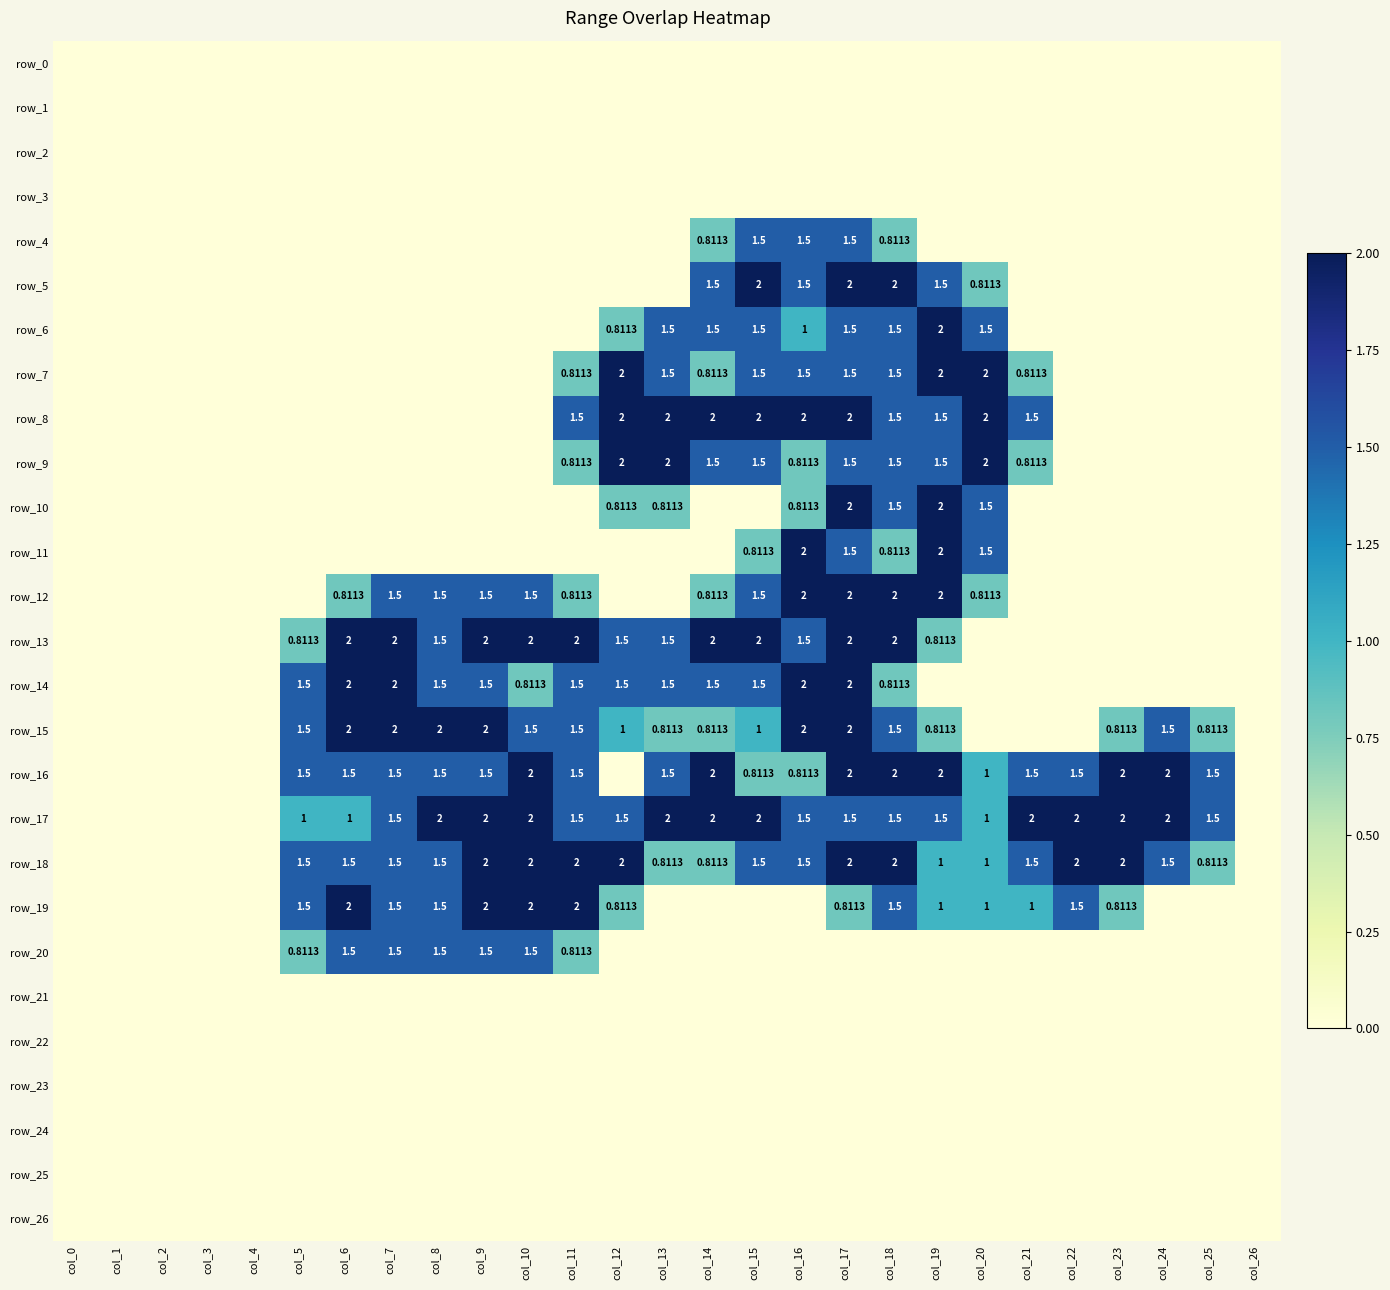

Reading left to right, what are all the values shown in this chart?

row_0: 0.0	0.0	0.0	0.0	0.0	0.0	0.0	0.0	0.0	0.0	0.0	0.0	0.0	0.0	0.0	0.0	0.0	0.0	0.0	0.0	0.0	0.0	0.0	0.0	0.0	0.0	0.0
row_1: 0.0	0.0	0.0	0.0	0.0	0.0	0.0	0.0	0.0	0.0	0.0	0.0	0.0	0.0	0.0	0.0	0.0	0.0	0.0	0.0	0.0	0.0	0.0	0.0	0.0	0.0	0.0
row_2: 0.0	0.0	0.0	0.0	0.0	0.0	0.0	0.0	0.0	0.0	0.0	0.0	0.0	0.0	0.0	0.0	0.0	0.0	0.0	0.0	0.0	0.0	0.0	0.0	0.0	0.0	0.0
row_3: 0.0	0.0	0.0	0.0	0.0	0.0	0.0	0.0	0.0	0.0	0.0	0.0	0.0	0.0	0.0	0.0	0.0	0.0	0.0	0.0	0.0	0.0	0.0	0.0	0.0	0.0	0.0
row_4: 0.0	0.0	0.0	0.0	0.0	0.0	0.0	0.0	0.0	0.0	0.0	0.0	0.0	0.0	0.8	1.5	1.5	1.5	0.8	0.0	0.0	0.0	0.0	0.0	0.0	0.0	0.0
row_5: 0.0	0.0	0.0	0.0	0.0	0.0	0.0	0.0	0.0	0.0	0.0	0.0	0.0	0.0	1.5	2.0	1.5	2.0	2.0	1.5	0.8	0.0	0.0	0.0	0.0	0.0	0.0
row_6: 0.0	0.0	0.0	0.0	0.0	0.0	0.0	0.0	0.0	0.0	0.0	0.0	0.8	1.5	1.5	1.5	1.0	1.5	1.5	2.0	1.5	0.0	0.0	0.0	0.0	0.0	0.0
row_7: 0.0	0.0	0.0	0.0	0.0	0.0	0.0	0.0	0.0	0.0	0.0	0.8	2.0	1.5	0.8	1.5	1.5	1.5	1.5	2.0	2.0	0.8	0.0	0.0	0.0	0.0	0.0
row_8: 0.0	0.0	0.0	0.0	0.0	0.0	0.0	0.0	0.0	0.0	0.0	1.5	2.0	2.0	2.0	2.0	2.0	2.0	1.5	1.5	2.0	1.5	0.0	0.0	0.0	0.0	0.0
row_9: 0.0	0.0	0.0	0.0	0.0	0.0	0.0	0.0	0.0	0.0	0.0	0.8	2.0	2.0	1.5	1.5	0.8	1.5	1.5	1.5	2.0	0.8	0.0	0.0	0.0	0.0	0.0
row_10: 0.0	0.0	0.0	0.0	0.0	0.0	0.0	0.0	0.0	0.0	0.0	0.0	0.8	0.8	0.0	0.0	0.8	2.0	1.5	2.0	1.5	0.0	0.0	0.0	0.0	0.0	0.0
row_11: 0.0	0.0	0.0	0.0	0.0	0.0	0.0	0.0	0.0	0.0	0.0	0.0	0.0	0.0	0.0	0.8	2.0	1.5	0.8	2.0	1.5	0.0	0.0	0.0	0.0	0.0	0.0
row_12: 0.0	0.0	0.0	0.0	0.0	0.0	0.8	1.5	1.5	1.5	1.5	0.8	0.0	0.0	0.8	1.5	2.0	2.0	2.0	2.0	0.8	0.0	0.0	0.0	0.0	0.0	0.0
row_13: 0.0	0.0	0.0	0.0	0.0	0.8	2.0	2.0	1.5	2.0	2.0	2.0	1.5	1.5	2.0	2.0	1.5	2.0	2.0	0.8	0.0	0.0	0.0	0.0	0.0	0.0	0.0
row_14: 0.0	0.0	0.0	0.0	0.0	1.5	2.0	2.0	1.5	1.5	0.8	1.5	1.5	1.5	1.5	1.5	2.0	2.0	0.8	0.0	0.0	0.0	0.0	0.0	0.0	0.0	0.0
row_15: 0.0	0.0	0.0	0.0	0.0	1.5	2.0	2.0	2.0	2.0	1.5	1.5	1.0	0.8	0.8	1.0	2.0	2.0	1.5	0.8	0.0	0.0	0.0	0.8	1.5	0.8	0.0
row_16: 0.0	0.0	0.0	0.0	0.0	1.5	1.5	1.5	1.5	1.5	2.0	1.5	0.0	1.5	2.0	0.8	0.8	2.0	2.0	2.0	1.0	1.5	1.5	2.0	2.0	1.5	0.0
row_17: 0.0	0.0	0.0	0.0	0.0	1.0	1.0	1.5	2.0	2.0	2.0	1.5	1.5	2.0	2.0	2.0	1.5	1.5	1.5	1.5	1.0	2.0	2.0	2.0	2.0	1.5	0.0
row_18: 0.0	0.0	0.0	0.0	0.0	1.5	1.5	1.5	1.5	2.0	2.0	2.0	2.0	0.8	0.8	1.5	1.5	2.0	2.0	1.0	1.0	1.5	2.0	2.0	1.5	0.8	0.0
row_19: 0.0	0.0	0.0	0.0	0.0	1.5	2.0	1.5	1.5	2.0	2.0	2.0	0.8	0.0	0.0	0.0	0.0	0.8	1.5	1.0	1.0	1.0	1.5	0.8	0.0	0.0	0.0
row_20: 0.0	0.0	0.0	0.0	0.0	0.8	1.5	1.5	1.5	1.5	1.5	0.8	0.0	0.0	0.0	0.0	0.0	0.0	0.0	0.0	0.0	0.0	0.0	0.0	0.0	0.0	0.0
row_21: 0.0	0.0	0.0	0.0	0.0	0.0	0.0	0.0	0.0	0.0	0.0	0.0	0.0	0.0	0.0	0.0	0.0	0.0	0.0	0.0	0.0	0.0	0.0	0.0	0.0	0.0	0.0
row_22: 0.0	0.0	0.0	0.0	0.0	0.0	0.0	0.0	0.0	0.0	0.0	0.0	0.0	0.0	0.0	0.0	0.0	0.0	0.0	0.0	0.0	0.0	0.0	0.0	0.0	0.0	0.0
row_23: 0.0	0.0	0.0	0.0	0.0	0.0	0.0	0.0	0.0	0.0	0.0	0.0	0.0	0.0	0.0	0.0	0.0	0.0	0.0	0.0	0.0	0.0	0.0	0.0	0.0	0.0	0.0
row_24: 0.0	0.0	0.0	0.0	0.0	0.0	0.0	0.0	0.0	0.0	0.0	0.0	0.0	0.0	0.0	0.0	0.0	0.0	0.0	0.0	0.0	0.0	0.0	0.0	0.0	0.0	0.0
row_25: 0.0	0.0	0.0	0.0	0.0	0.0	0.0	0.0	0.0	0.0	0.0	0.0	0.0	0.0	0.0	0.0	0.0	0.0	0.0	0.0	0.0	0.0	0.0	0.0	0.0	0.0	0.0
row_26: 0.0	0.0	0.0	0.0	0.0	0.0	0.0	0.0	0.0	0.0	0.0	0.0	0.0	0.0	0.0	0.0	0.0	0.0	0.0	0.0	0.0	0.0	0.0	0.0	0.0	0.0	0.0